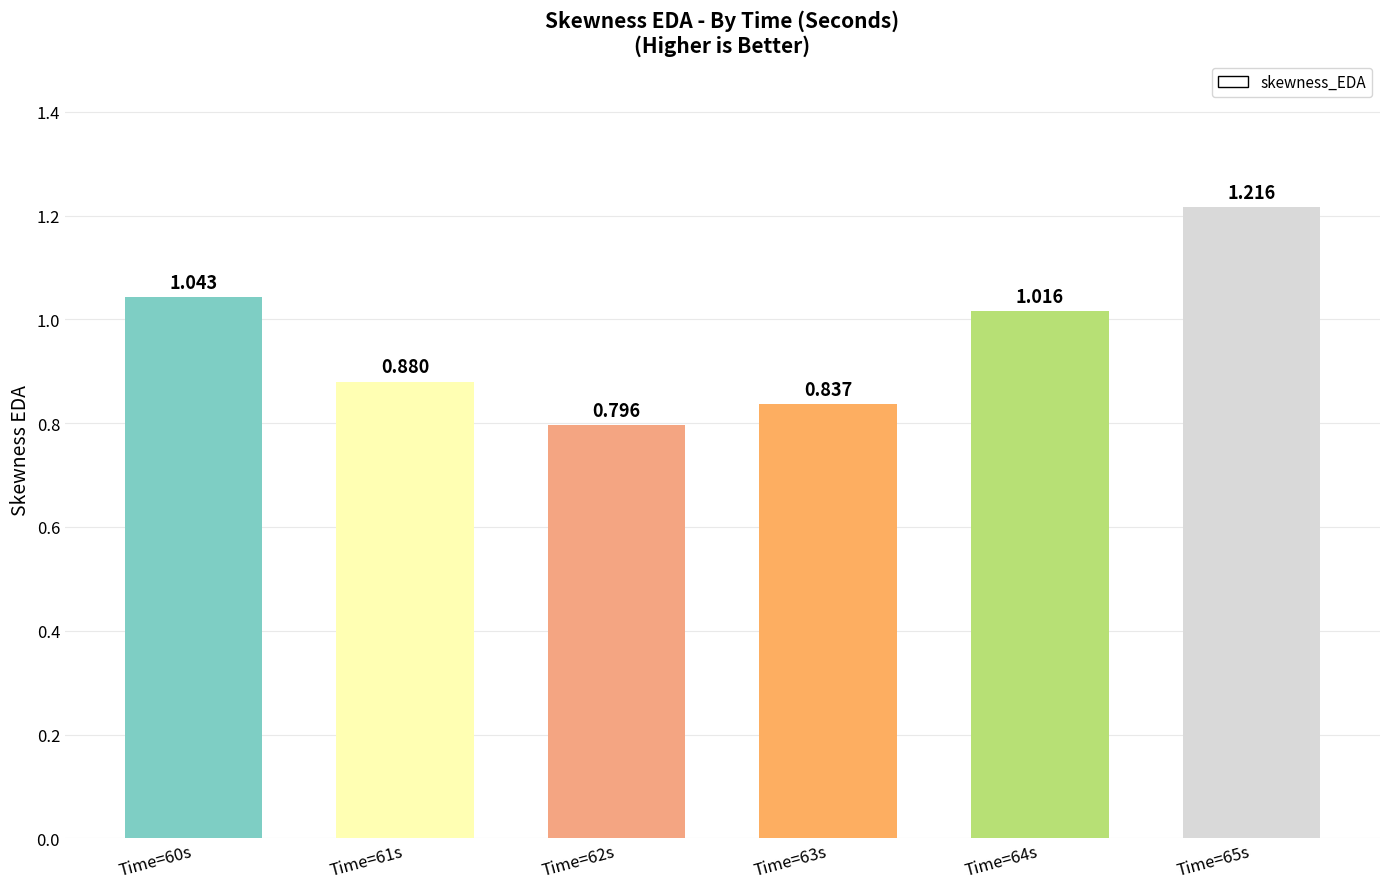

How many data points are above 1?

3